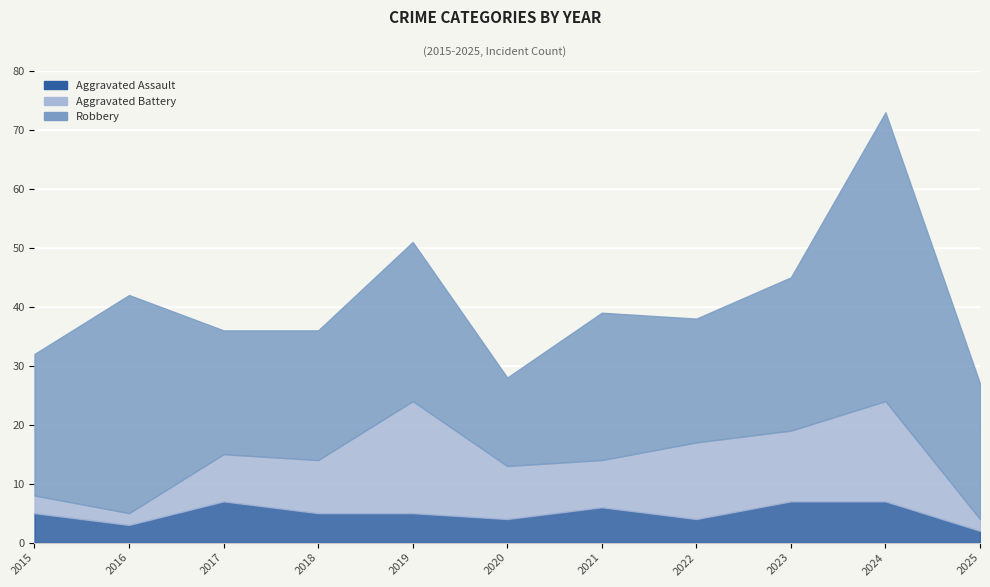

Which series has the largest total across all categories?

Robbery